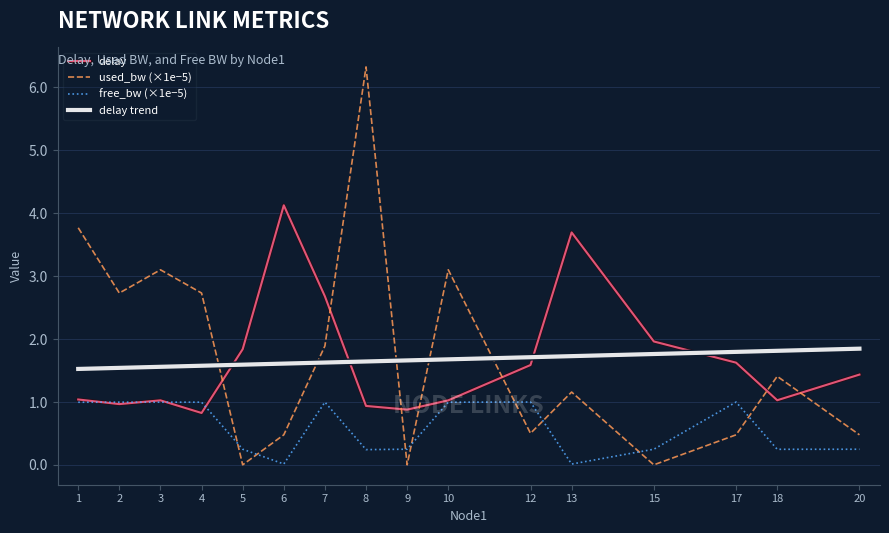

The free_bw series shows 1.0 at 7. True or false?

True